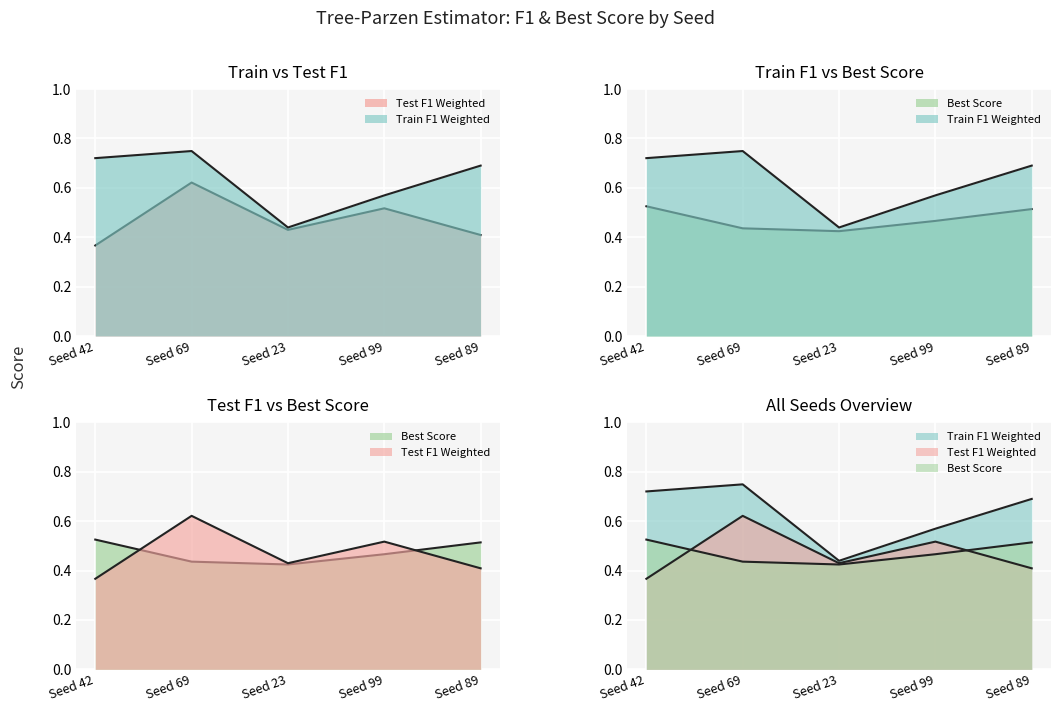

Rank the series at Seed 23 from lowest to highest value.

Best Score, Test F1 Weighted, Train F1 Weighted